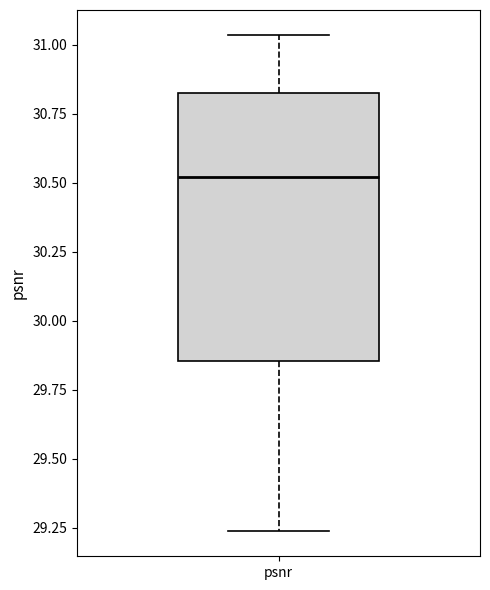

Read this box plot against the y-axis: the position of the median line, the range covered by the box, and the ends of both whiskers. The values are not printed on the chart, so give them approximately, as read against the axis.

median 30.50, box 29.85 to 30.80, whiskers 29.25 to 31.05